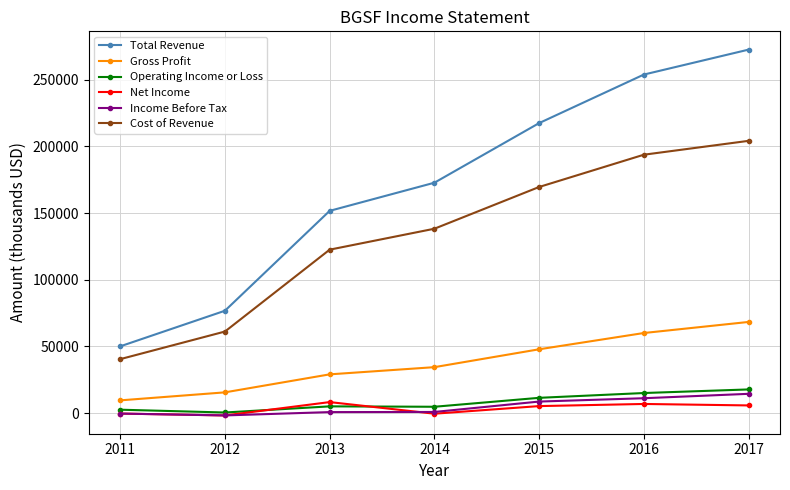

Which series has the largest total across all categories?

Total Revenue